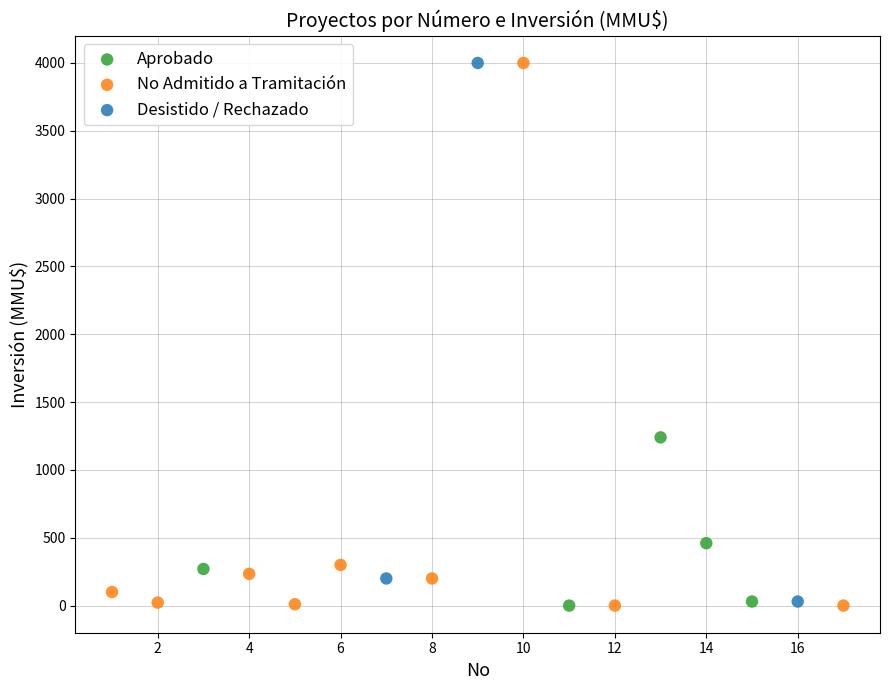

What are all the series names shown in the legend?

Aprobado, No Admitido a Tramitación, Desistido / Rechazado